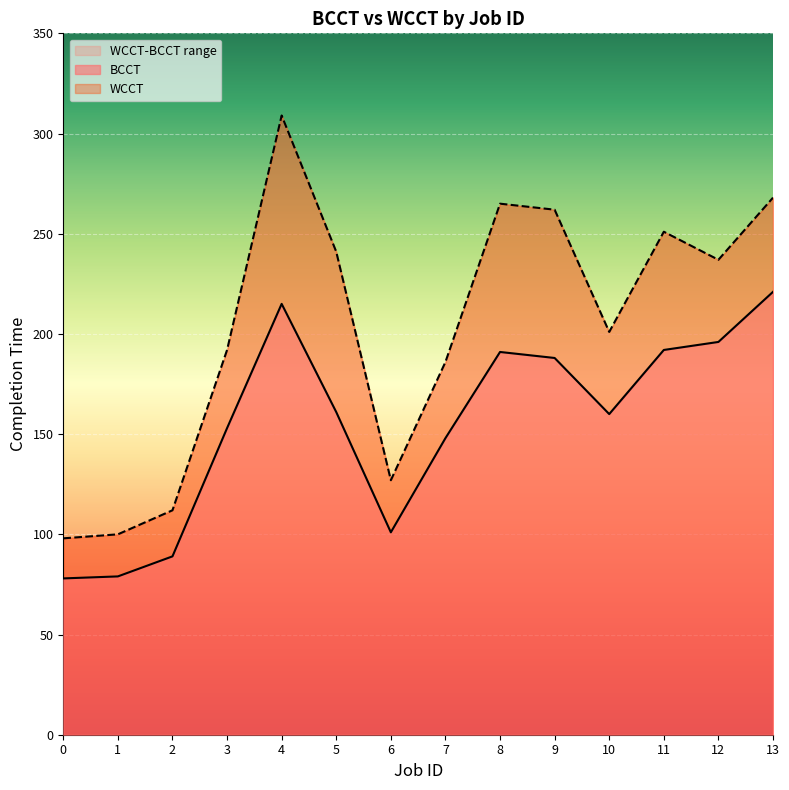

At which category is the sum across all series the highest?

4